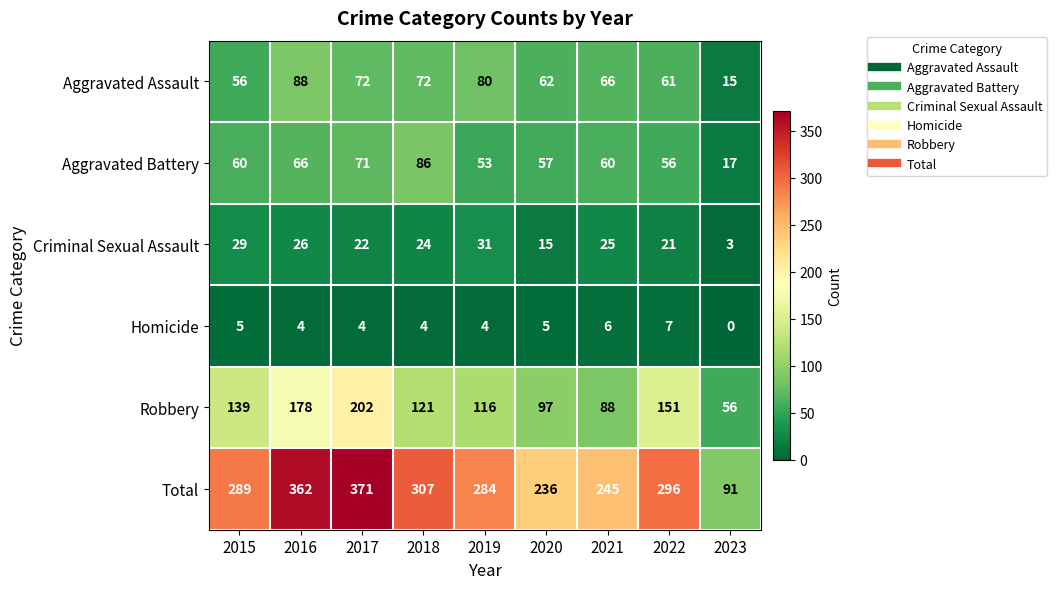

Which series has the largest range (max minus min)?

Total